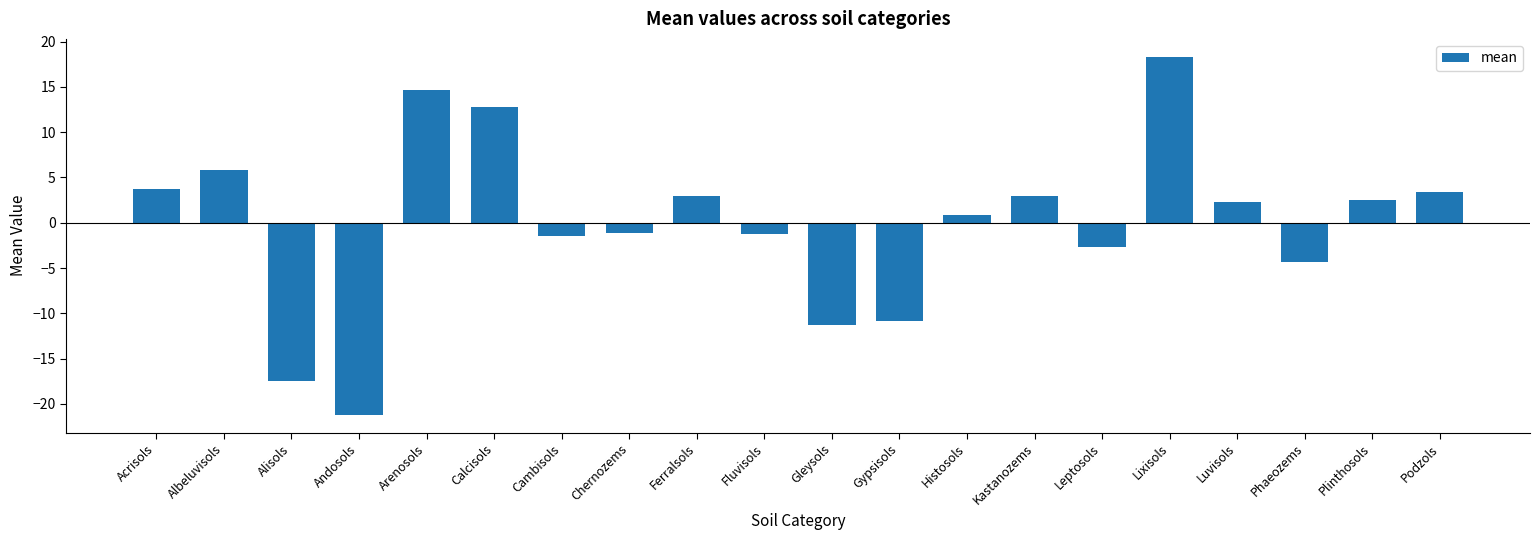

Which category has the lowest value across all series?

Andosols